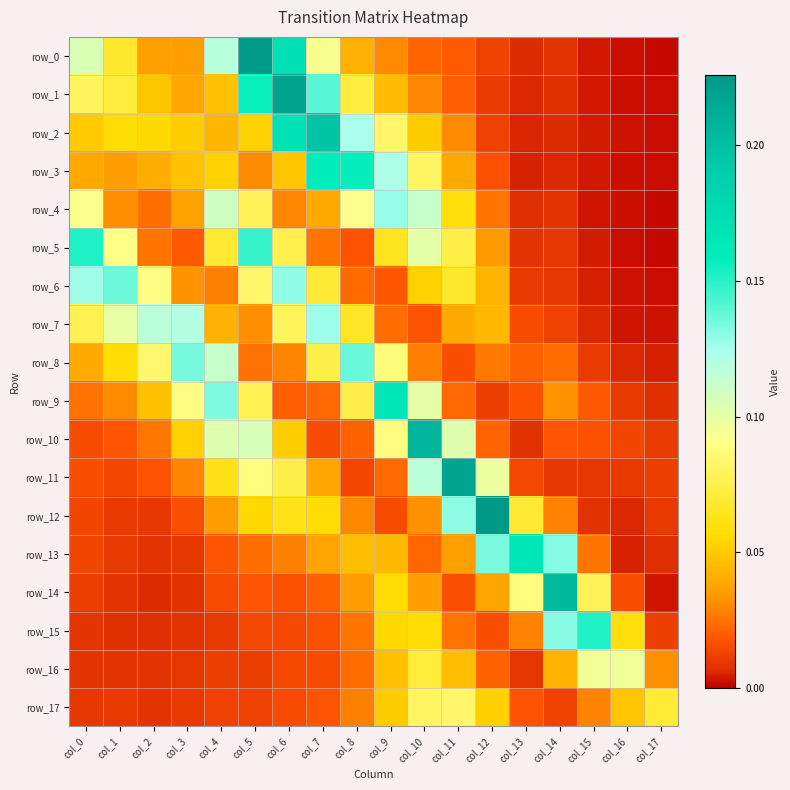

Which has a higher value, col_5 or col_11?

col_5